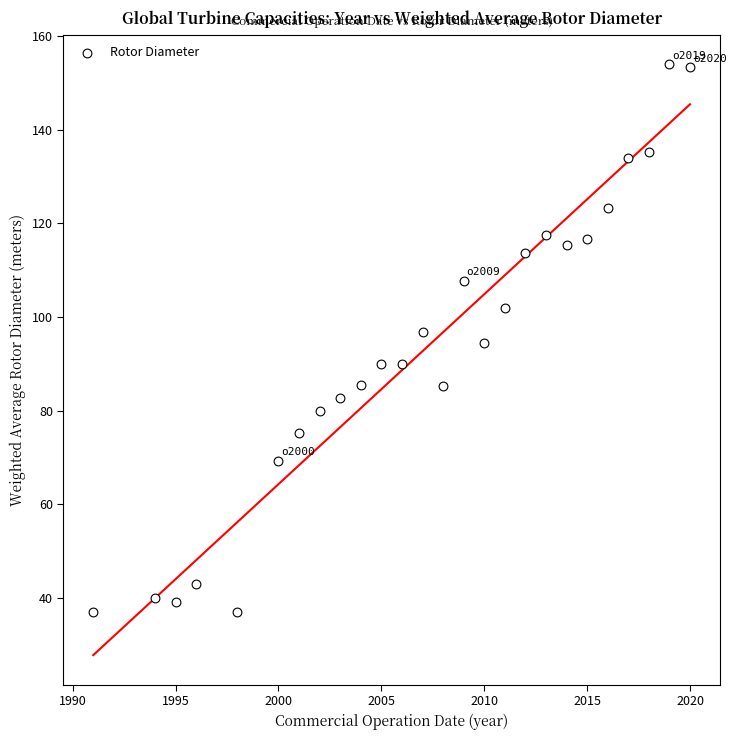

What is the range of X values (max minus min)?

29.0